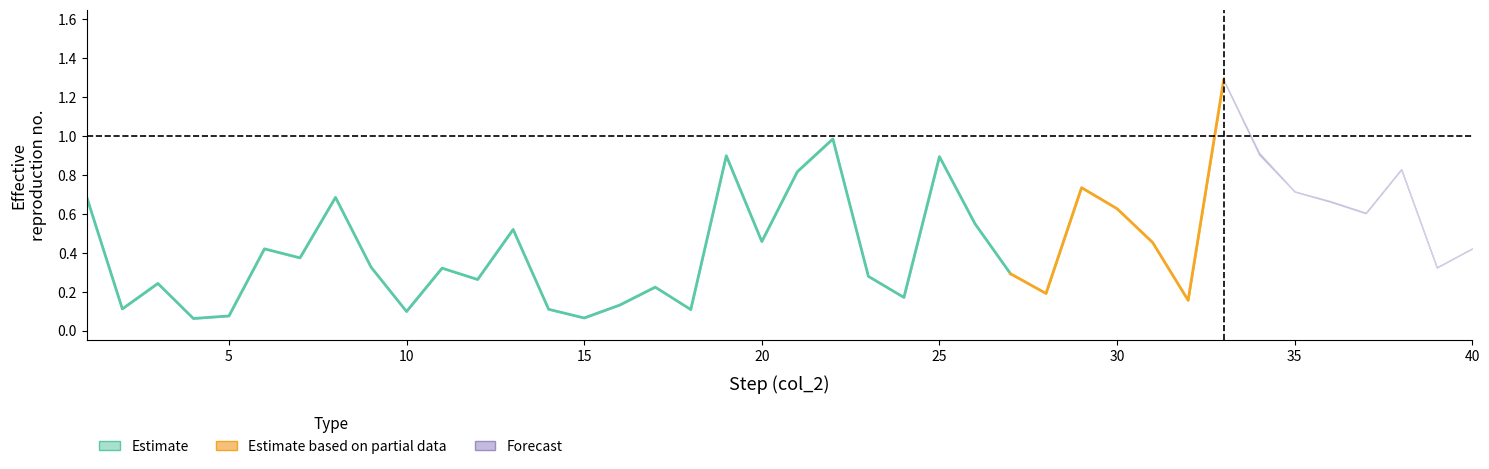

True or false: col_8 has a value of 0.2 at 28.

True